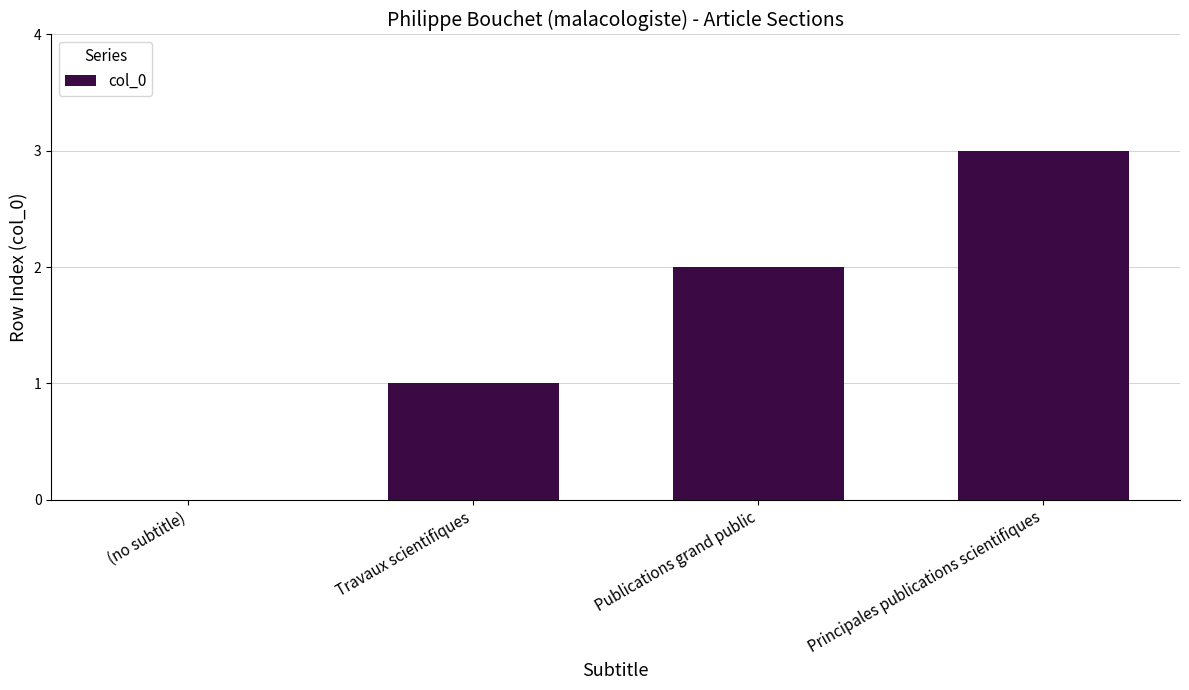

Reading left to right, list all the values displayed in this chart.

0	1	2	3